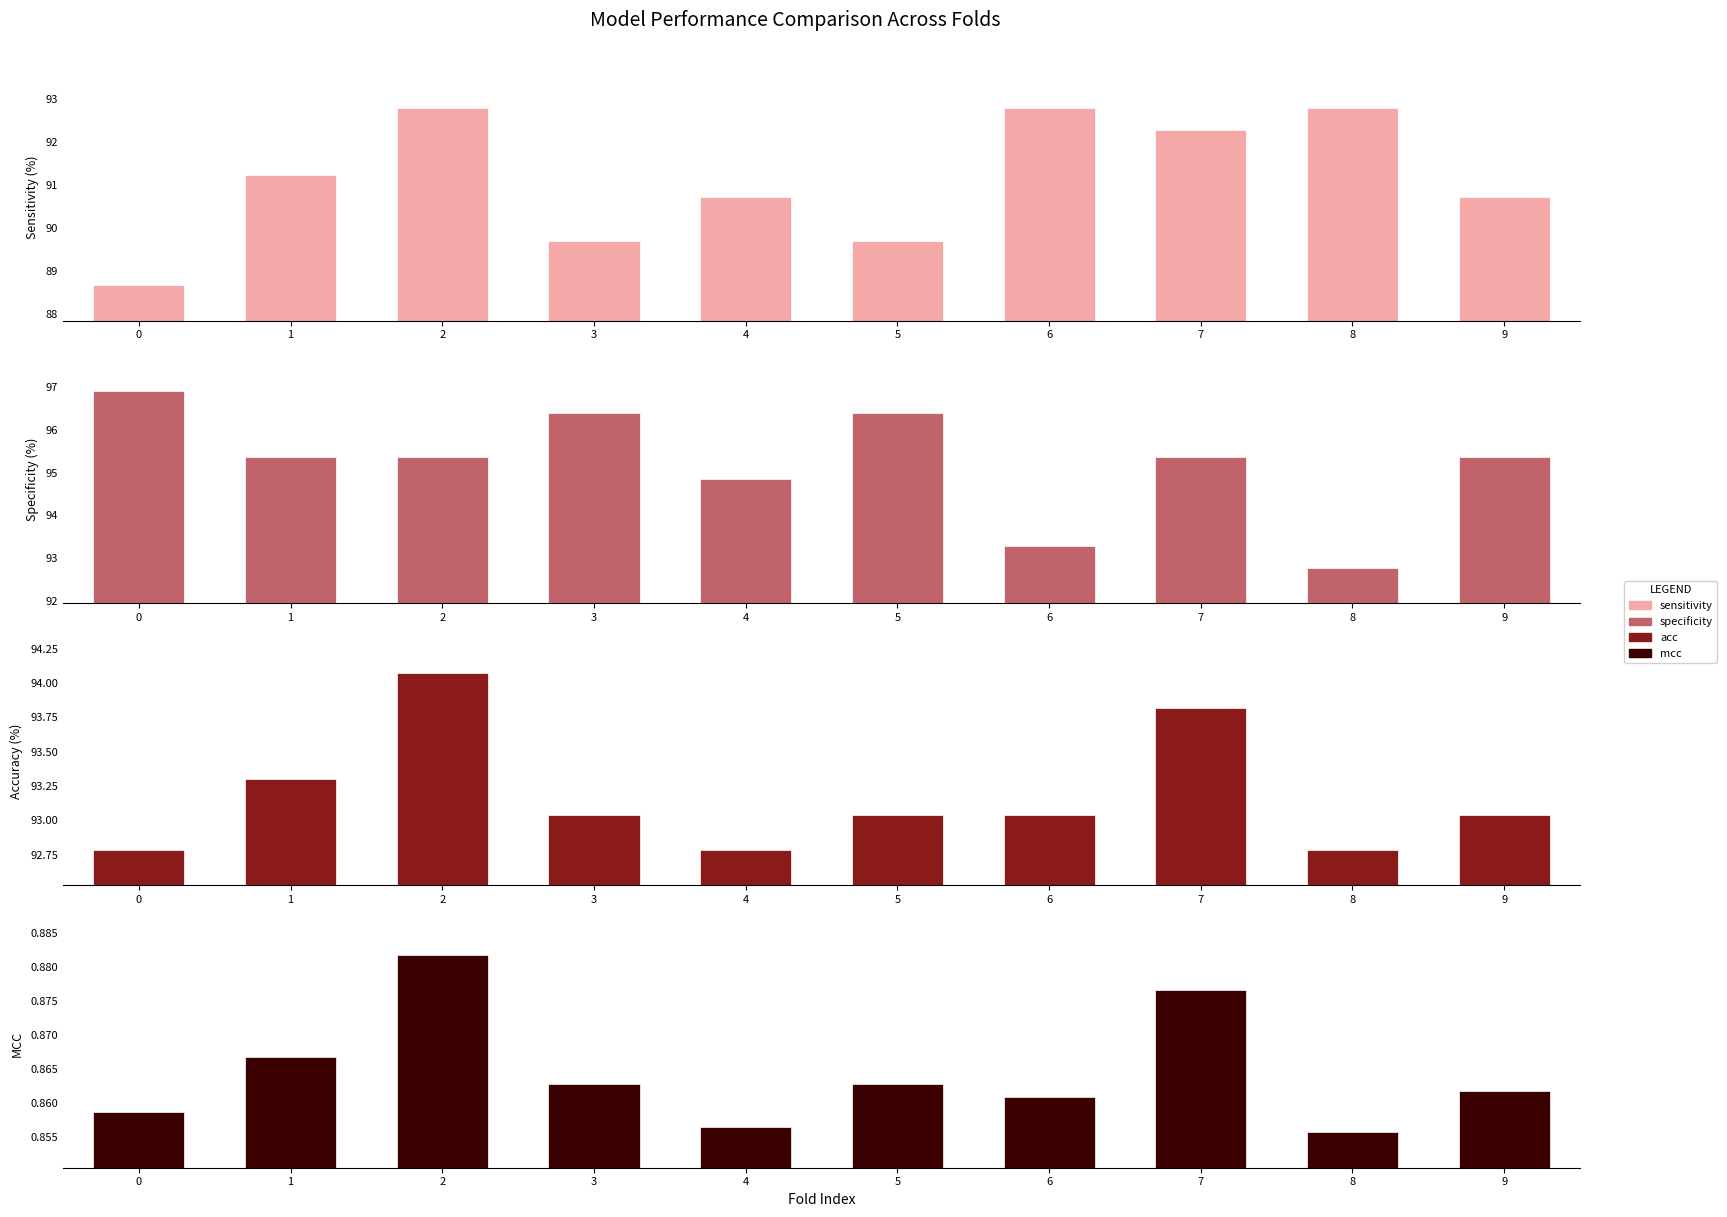

Reading left to right, extract all data points from this chart.

sensitivity: 88.7	91.2	92.8	89.7	90.7	89.7	92.8	92.3	92.8	90.7
specificity: 96.9	95.4	95.4	96.4	94.8	96.4	93.3	95.4	92.8	95.4
acc: 92.8	93.3	94.1	93.0	92.8	93.0	93.0	93.8	92.8	93.0
mcc: 0.9	0.9	0.9	0.9	0.9	0.9	0.9	0.9	0.9	0.9